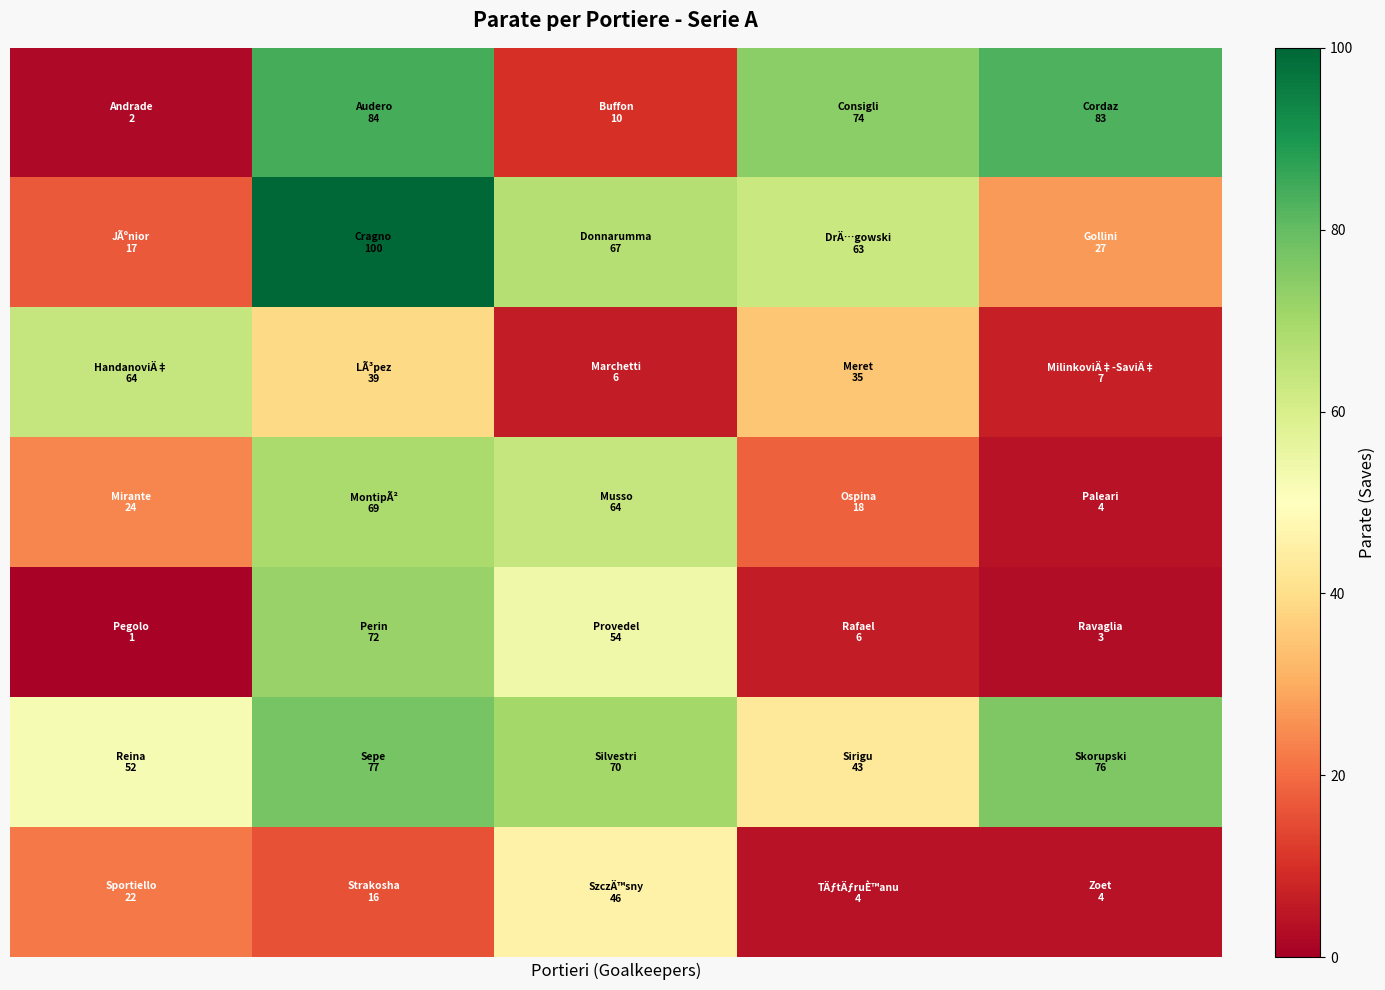

Reading right to left, list all the values displayed in this chart.

row_0: 4=83	3=74	2=10	1=84	0=2
row_1: 4=27	3=63	2=67	1=100	0=17
row_2: 4=7	3=35	2=6	1=39	0=64
row_3: 4=4	3=18	2=64	1=69	0=24
row_4: 4=3	3=6	2=54	1=72	0=1
row_5: 4=76	3=43	2=70	1=77	0=52
row_6: 4=4	3=4	2=46	1=16	0=22